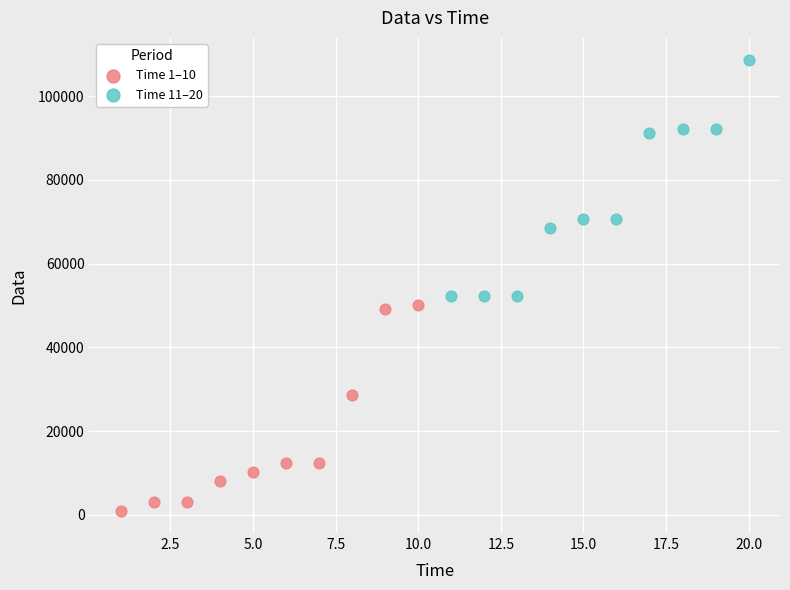

Which series contains the highest Y value?

Time 11–20